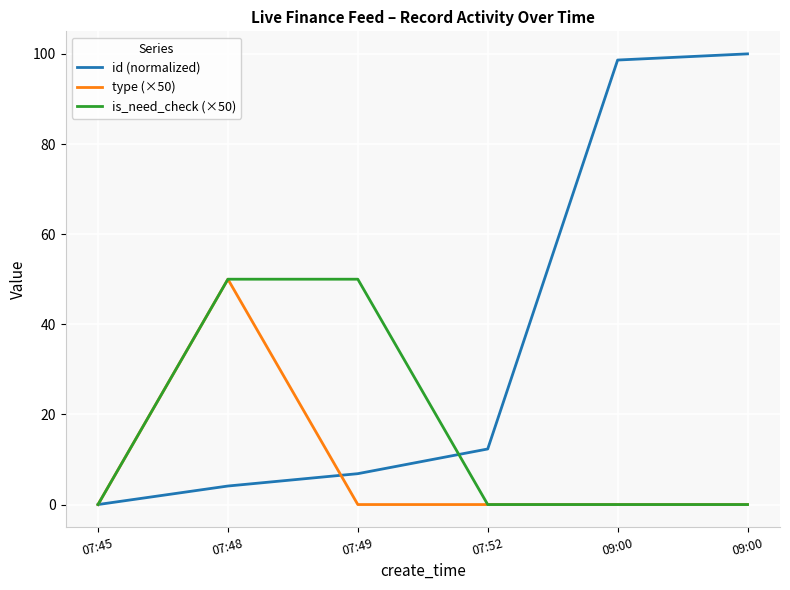

Does the chart have visible grid lines?

Yes